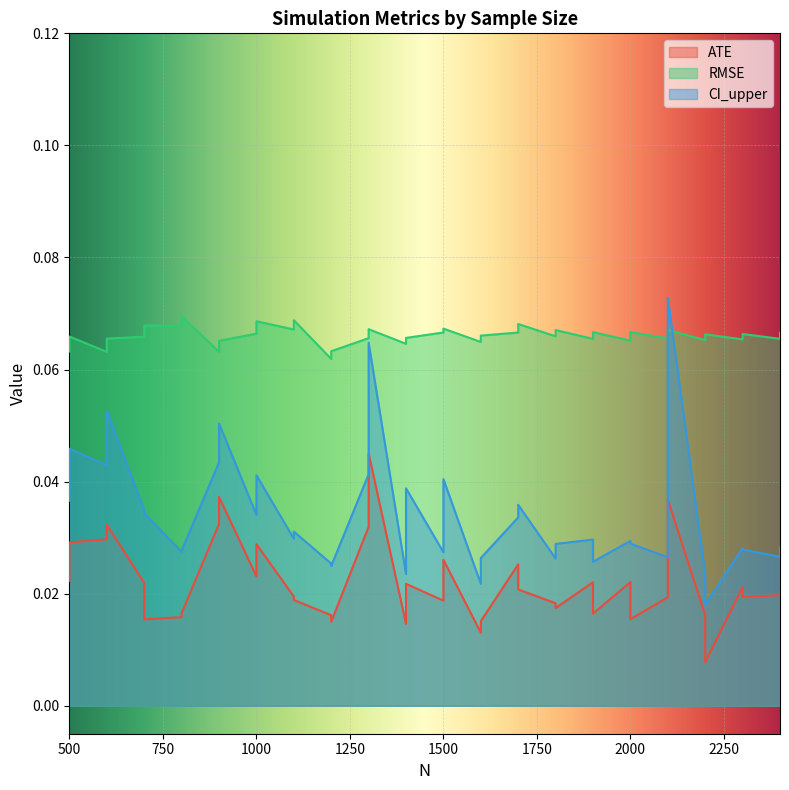

True or false: ATE and CI_upper intersect in this chart.

False